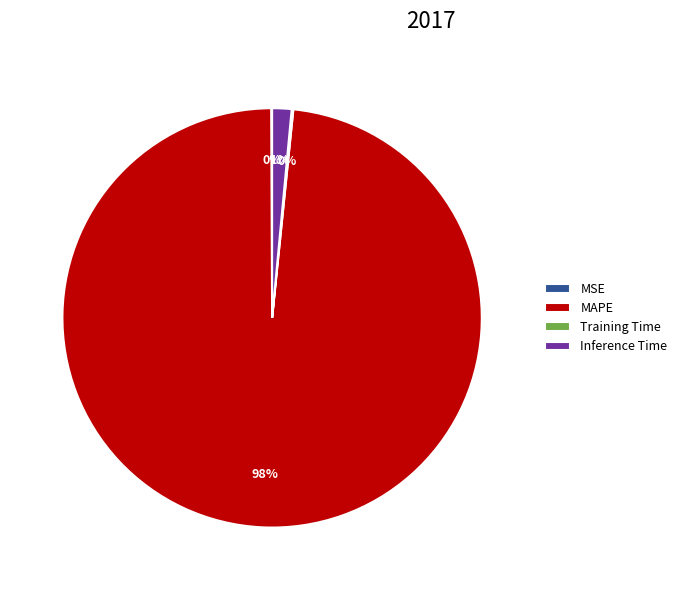

Is the sum of Inference Time and MAPE greater than half?

Yes